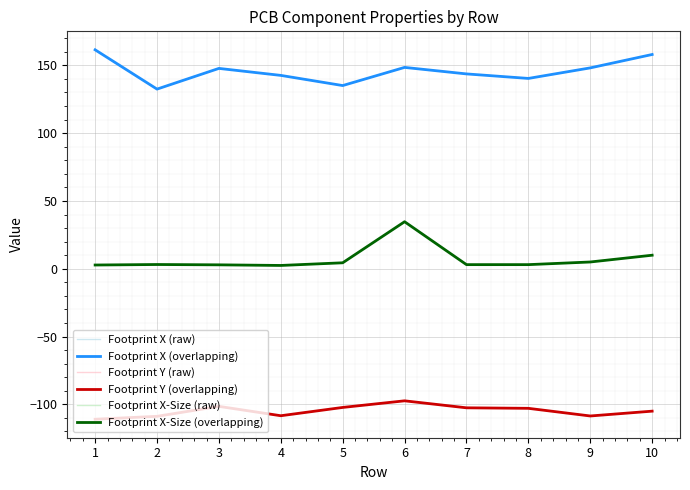

Does the chart have visible grid lines?

Yes